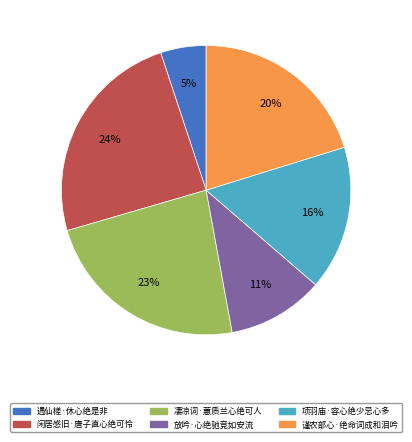

The 项羽庙·容心绝少忌心多 slice represents 8% of the pie. True or false?

False